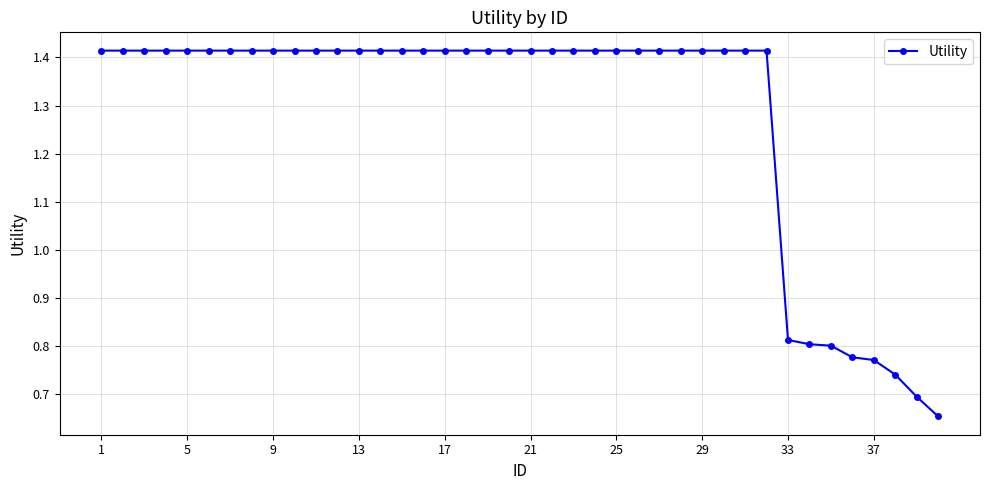

Count the values in the range 1 to 2.

32